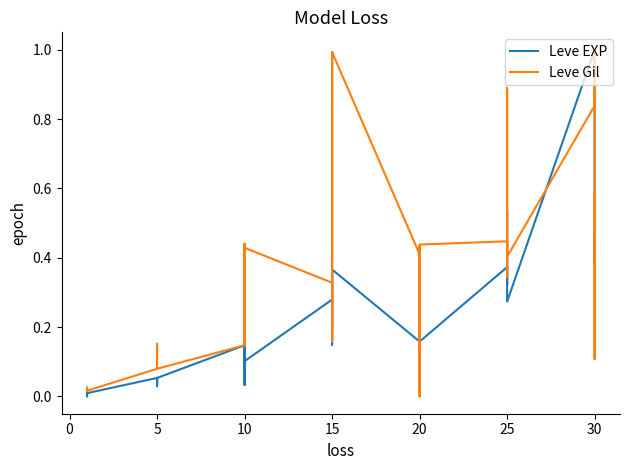

How many interior local valleys does the Leve EXP series have?

12